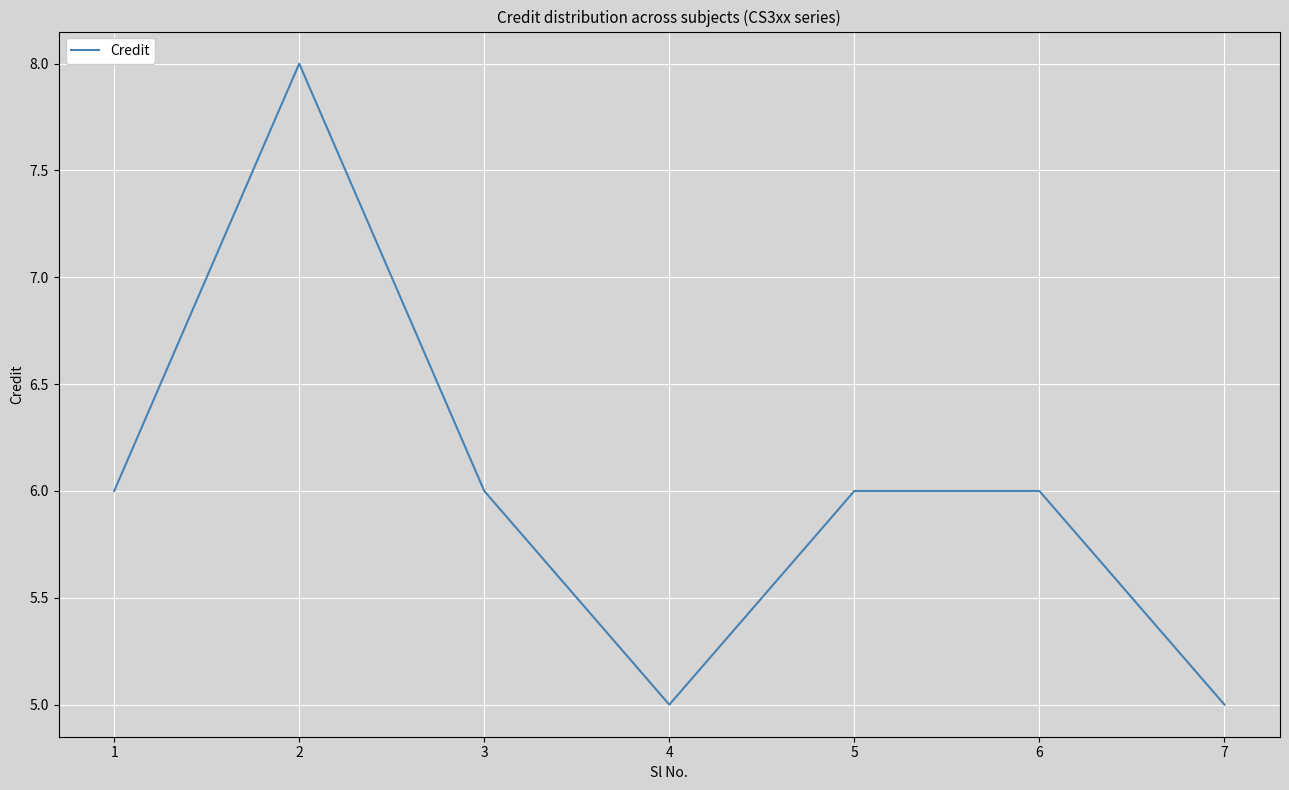

At which category does the data reach its first local valley?

4